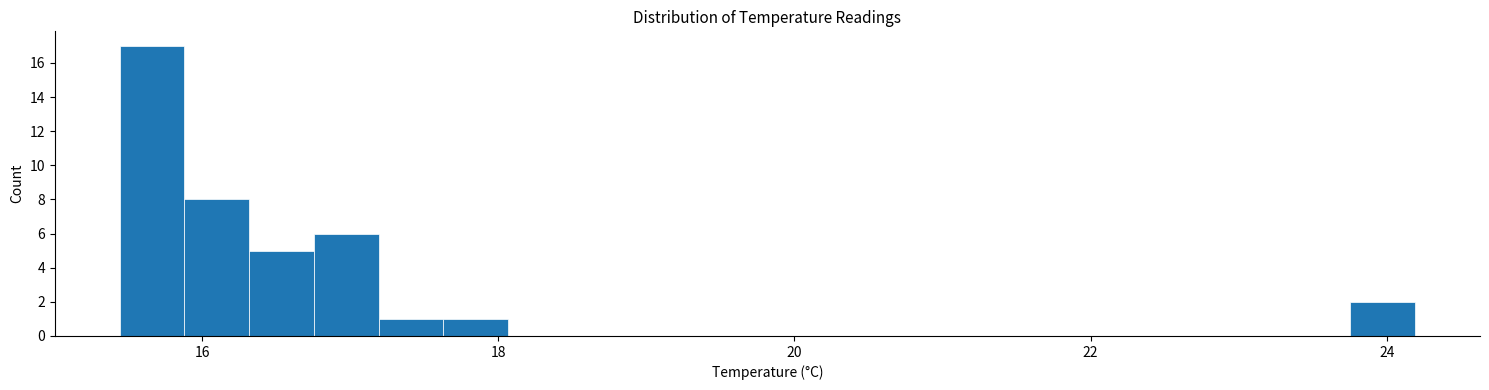

Around what value on the x-axis is the tallest bar? Give the approximate position of its centre, as read against the axis.

15.6